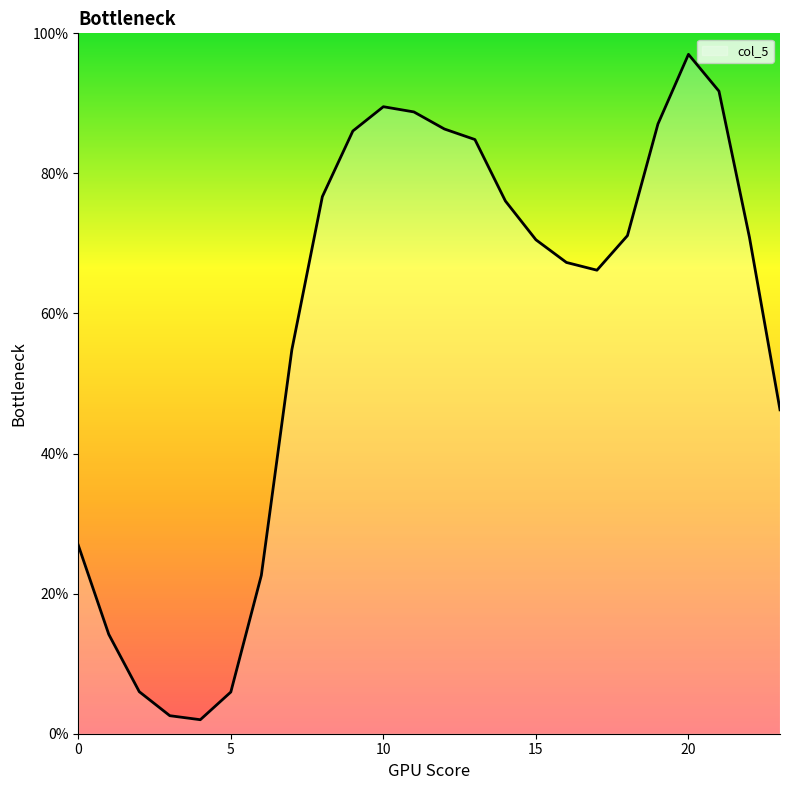

What is the smallest value displayed?

2.0